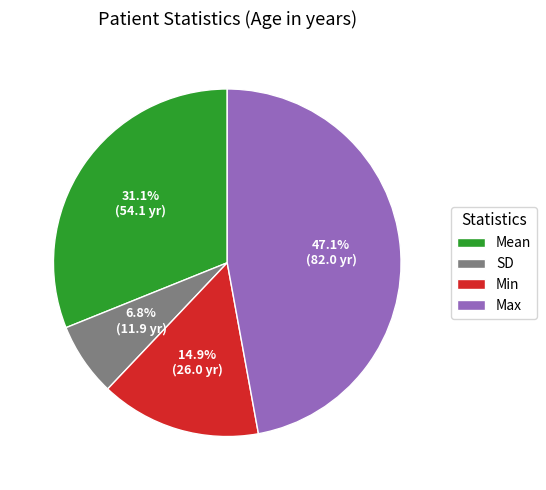

Which has a higher value, SD or Min?

Min